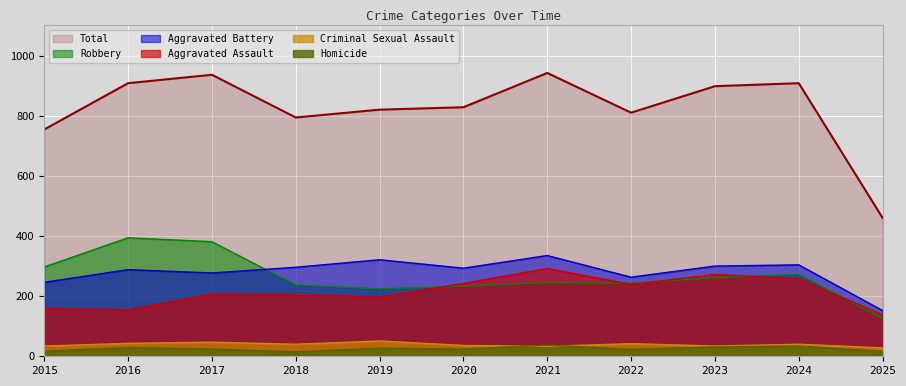

Reading left to right, transcribe all the data shown in this chart.

Aggravated Assault: 2015=160	2016=154	2017=207	2018=206	2019=197	2020=242	2021=292	2022=239	2023=272	2024=258	2025=138
Aggravated Battery: 2015=246	2016=288	2017=277	2018=296	2019=321	2020=293	2021=335	2022=263	2023=300	2024=304	2025=152
Criminal Sexual Assault: 2015=34	2016=43	2017=47	2018=40	2019=51	2020=36	2021=33	2022=42	2023=34	2024=40	2025=28
Homicide: 2015=17	2016=29	2017=24	2018=15	2019=27	2020=24	2021=37	2022=23	2023=31	2024=34	2025=16
Robbery: 2015=297	2016=394	2017=381	2018=237	2019=224	2020=233	2021=245	2022=243	2023=261	2024=272	2025=126
Total: 2015=754	2016=908	2017=936	2018=794	2019=820	2020=828	2021=942	2022=810	2023=898	2024=908	2025=460